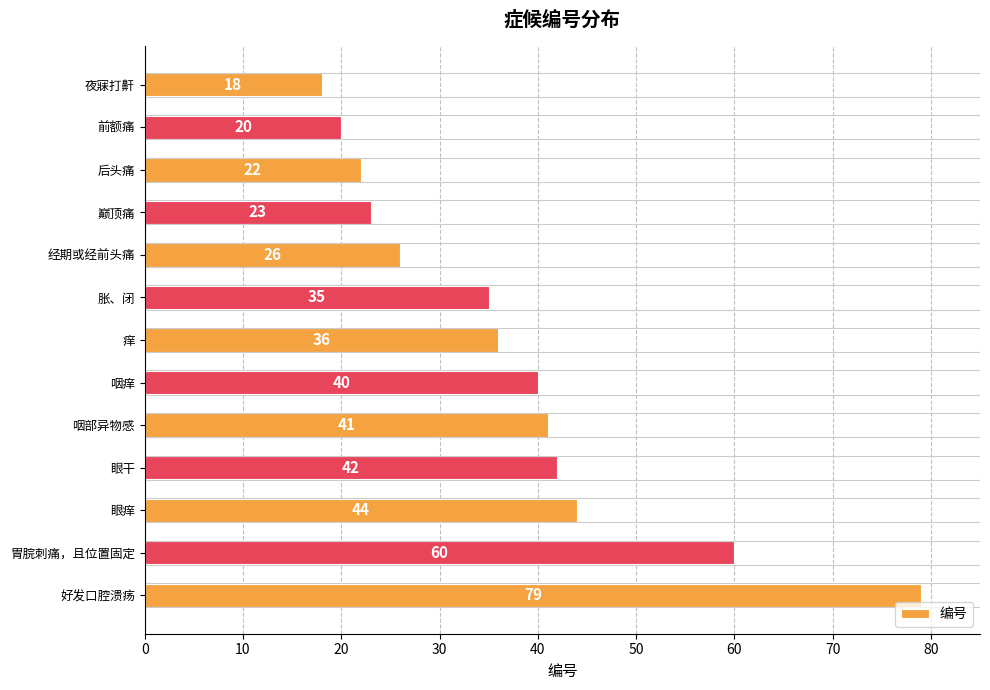

What is the minimum value shown in the chart?

18